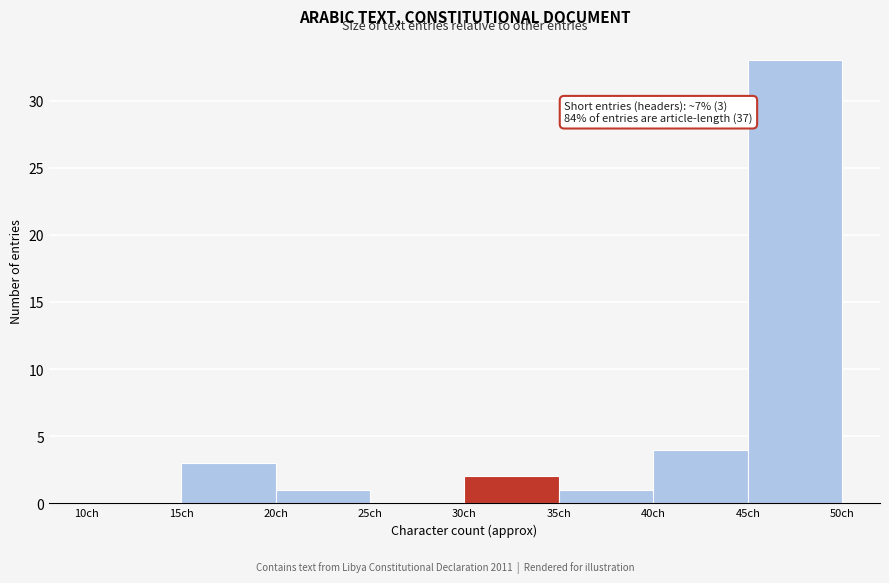

Which range on the x-axis has the tallest bar?

45 to 50